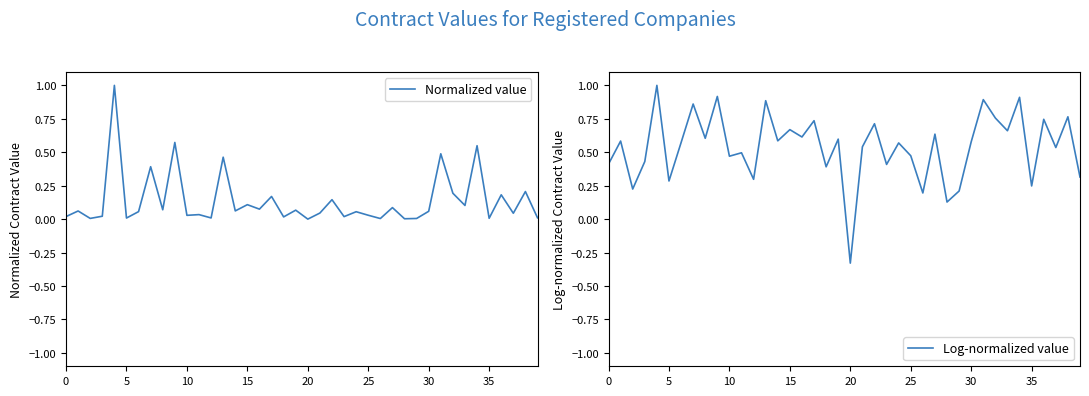

List the series in order of their peak value, lowest first.

Normalized value, Log-normalized value